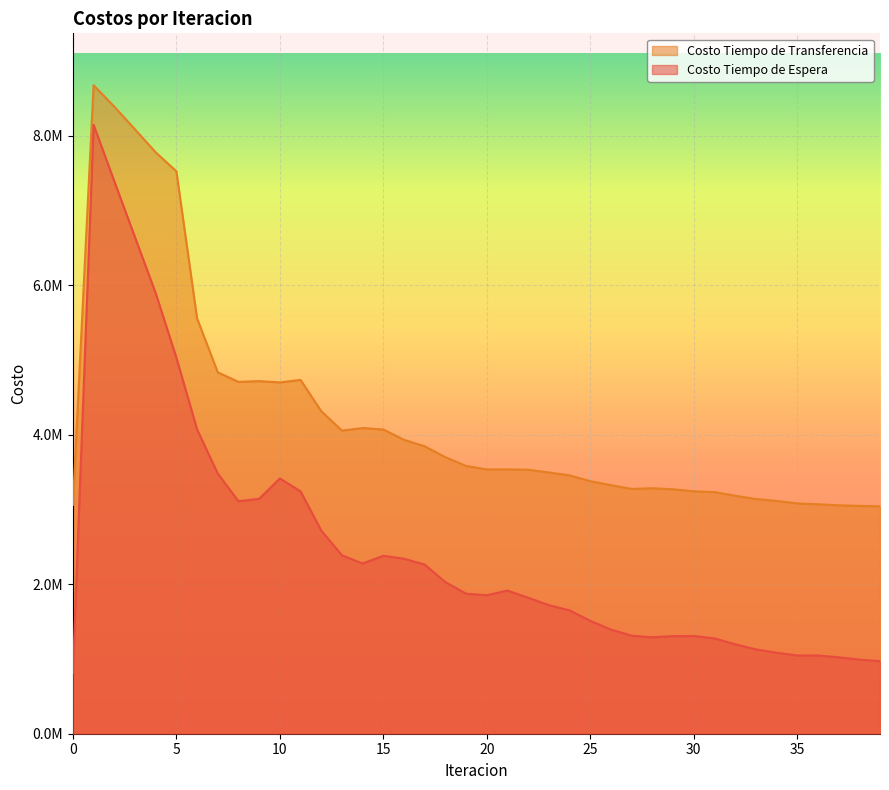

What is the sum of the Costo Tiempo de Transferencia values at 24 and 34?

6569799.4